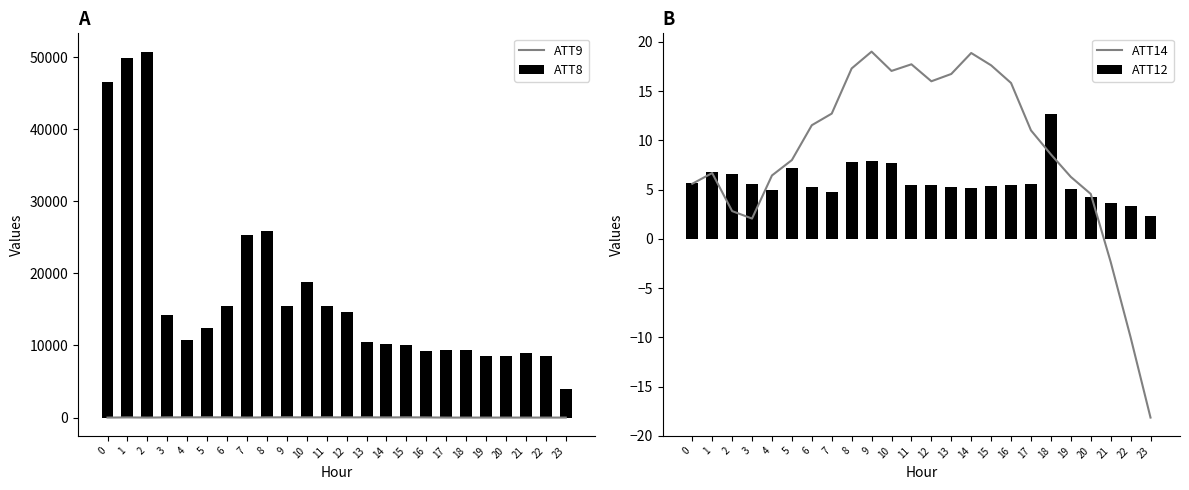

Where does the ATT14 series first go above 11?

6